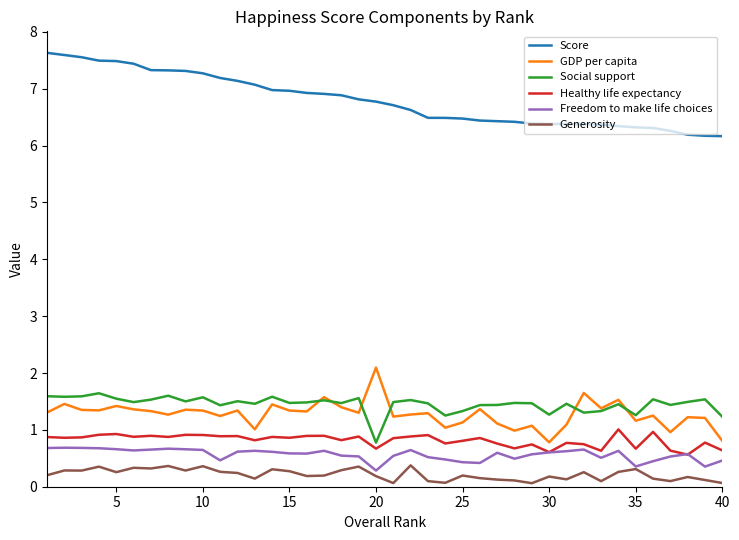

What is the maximum value for Social support?

1.6